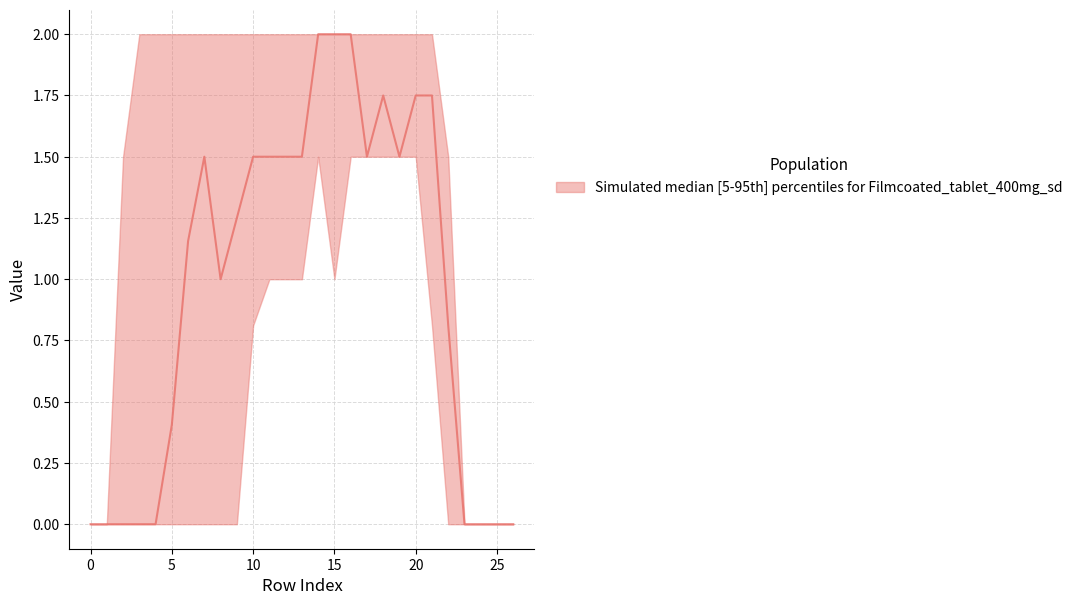

What is the spread (max minus min) of values at 5?

2.0